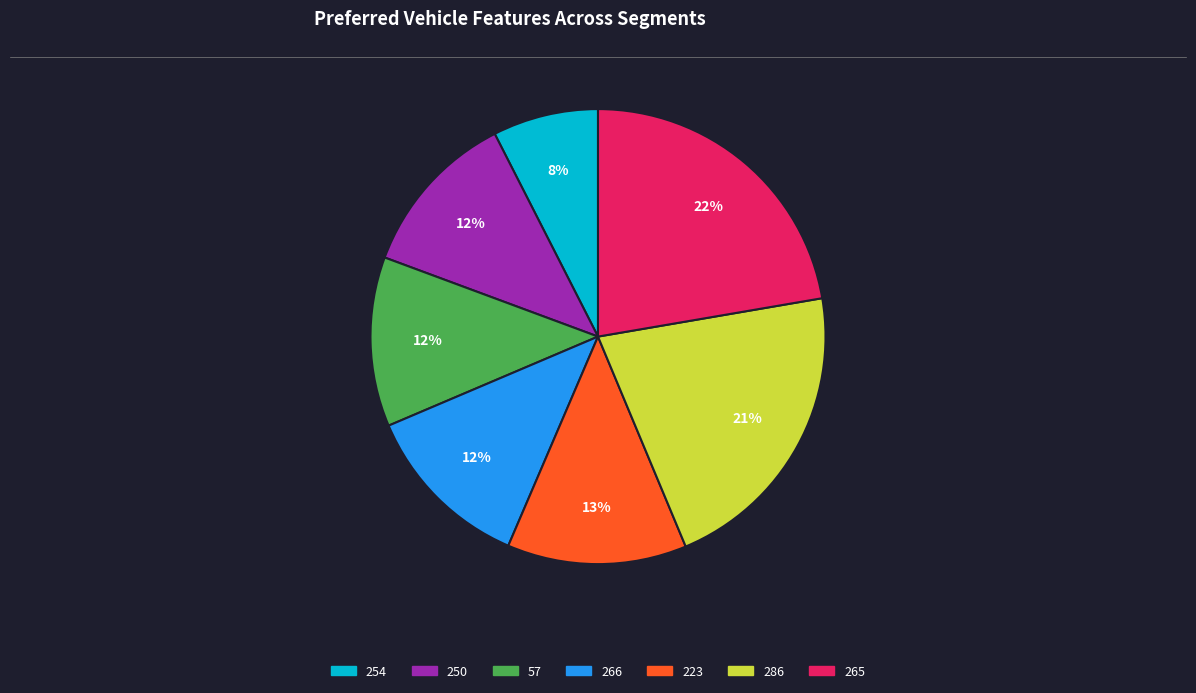

How many segments does this pie chart have?

7